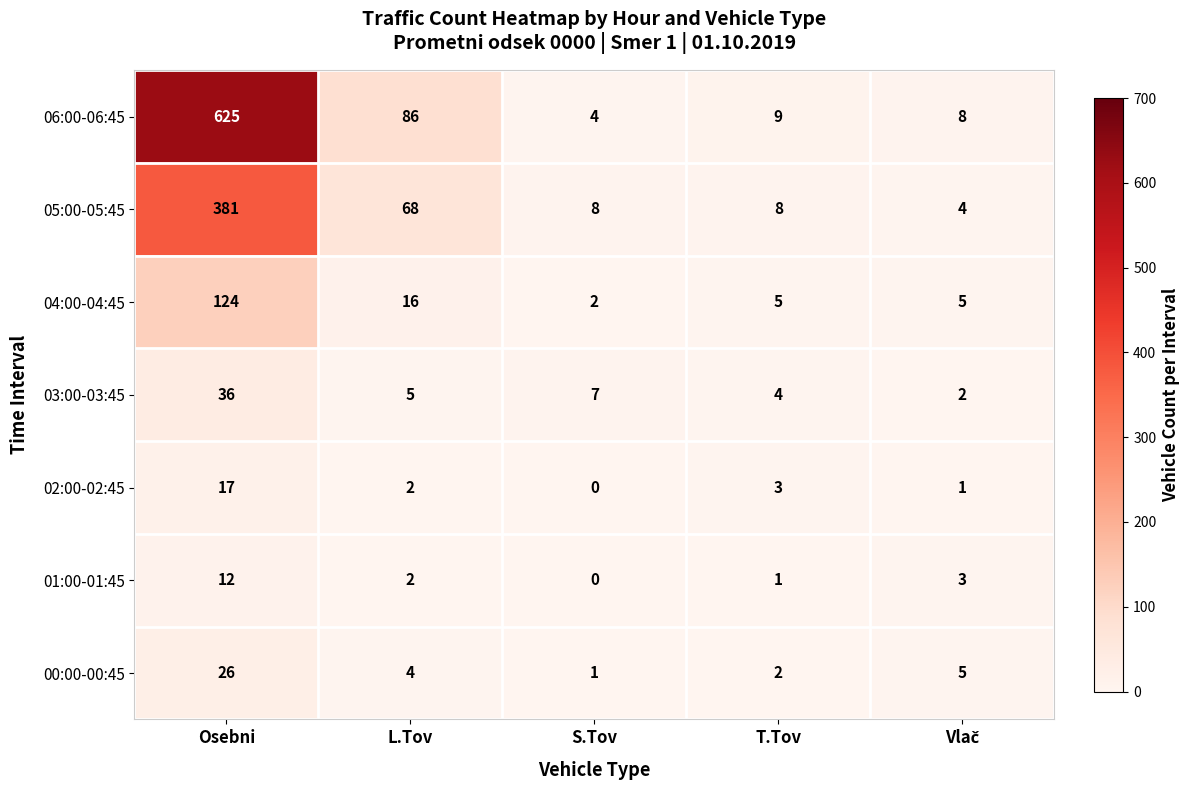

Which series changed the most between Osebni and L.Tov?

06:00-06:45